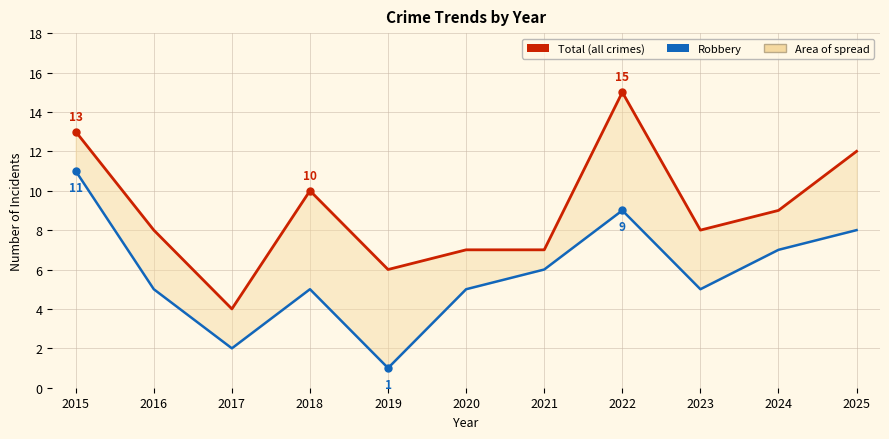

List the series in order of their peak value, lowest first.

Robbery, Total